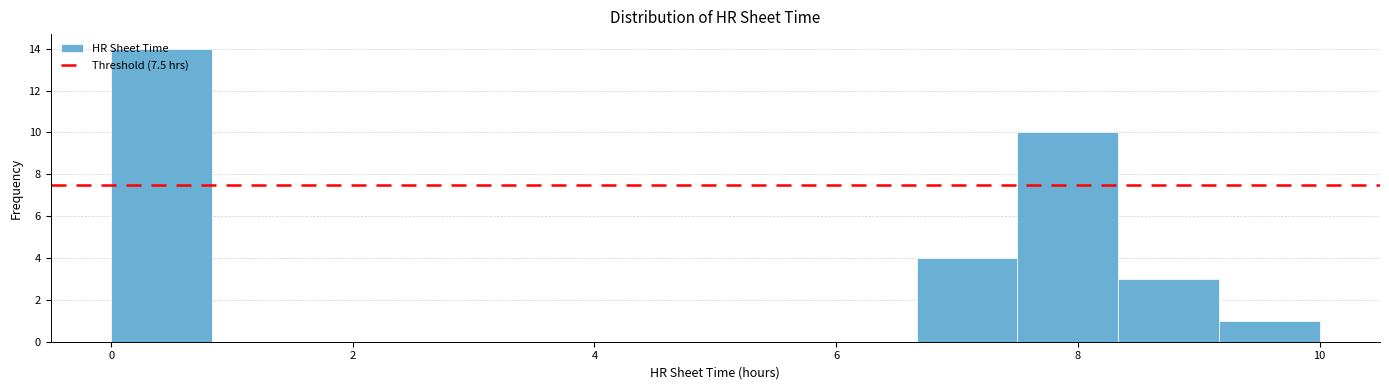

What is the height of the bar covering 9.2 to 10.0 on the x-axis? Neither the bar edges nor the heights are printed on the chart, so give them approximately, as read against the axes.

1